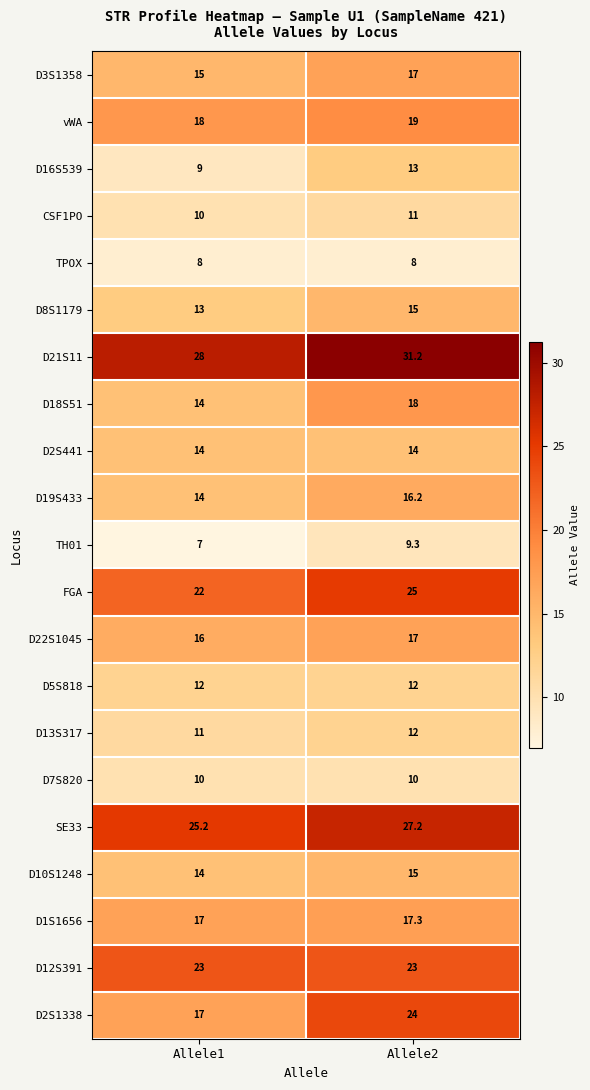

What is the total value across all series at Allele1?

317.2